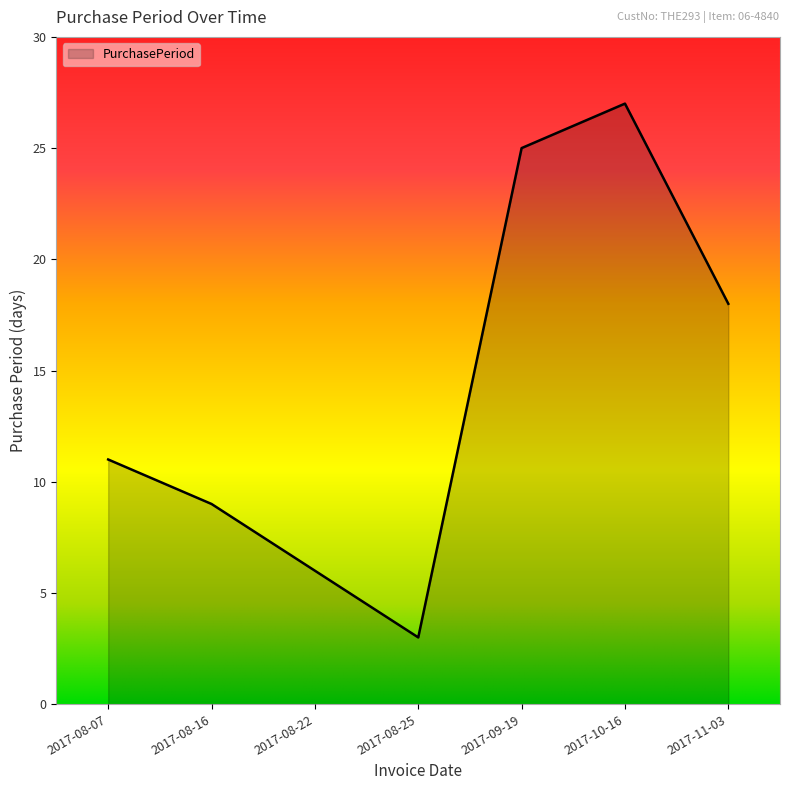

Read the value at 2017-08-07.

11